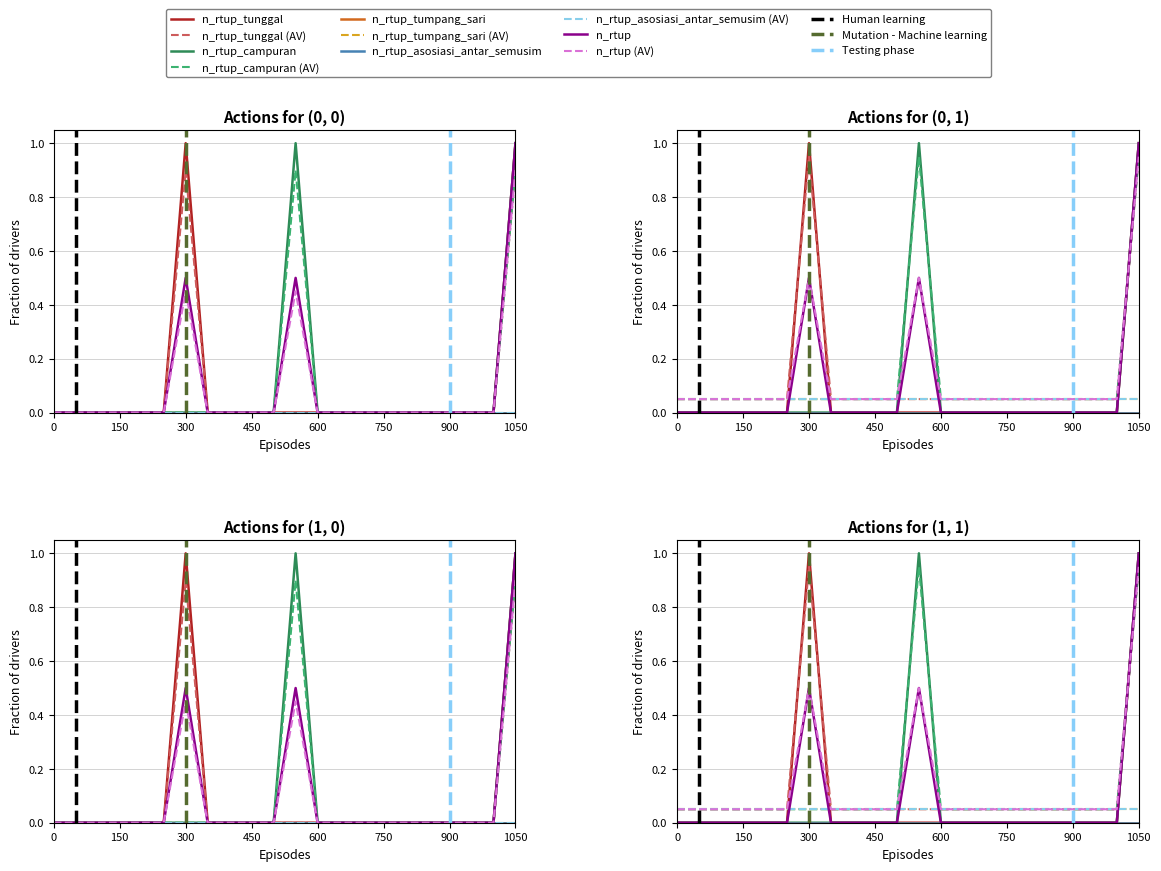

True or false: n_rtup_campuran has more than 2 interior local peaks.

False